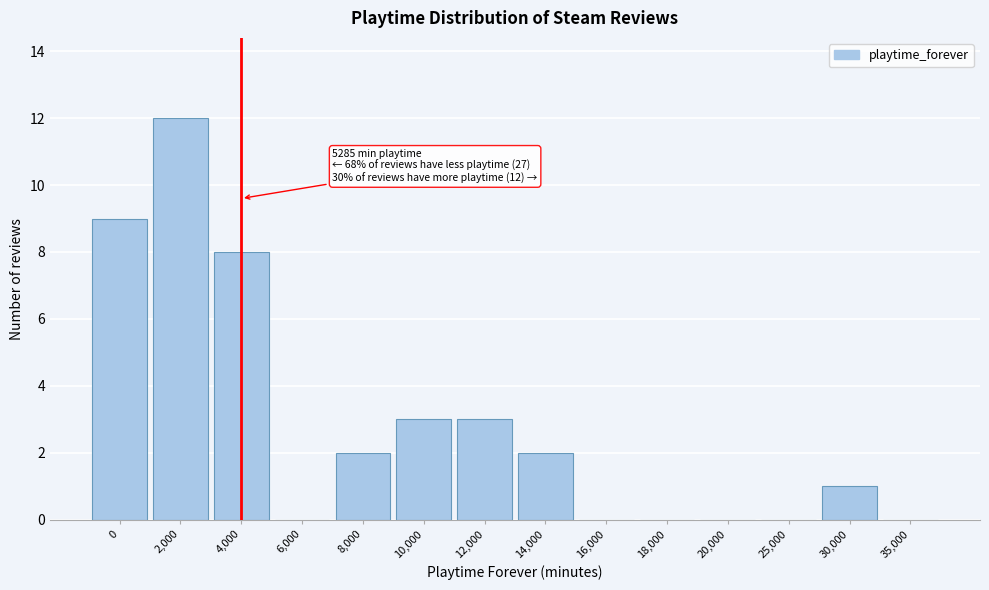

Reading right to left, what are all the values shown in this chart?

35,000=0	30,000=1	25,000=0	20,000=0	18,000=0	16,000=0	14,000=2	12,000=3	10,000=3	8,000=2	6,000=0	4,000=8	2,000=12	0=9